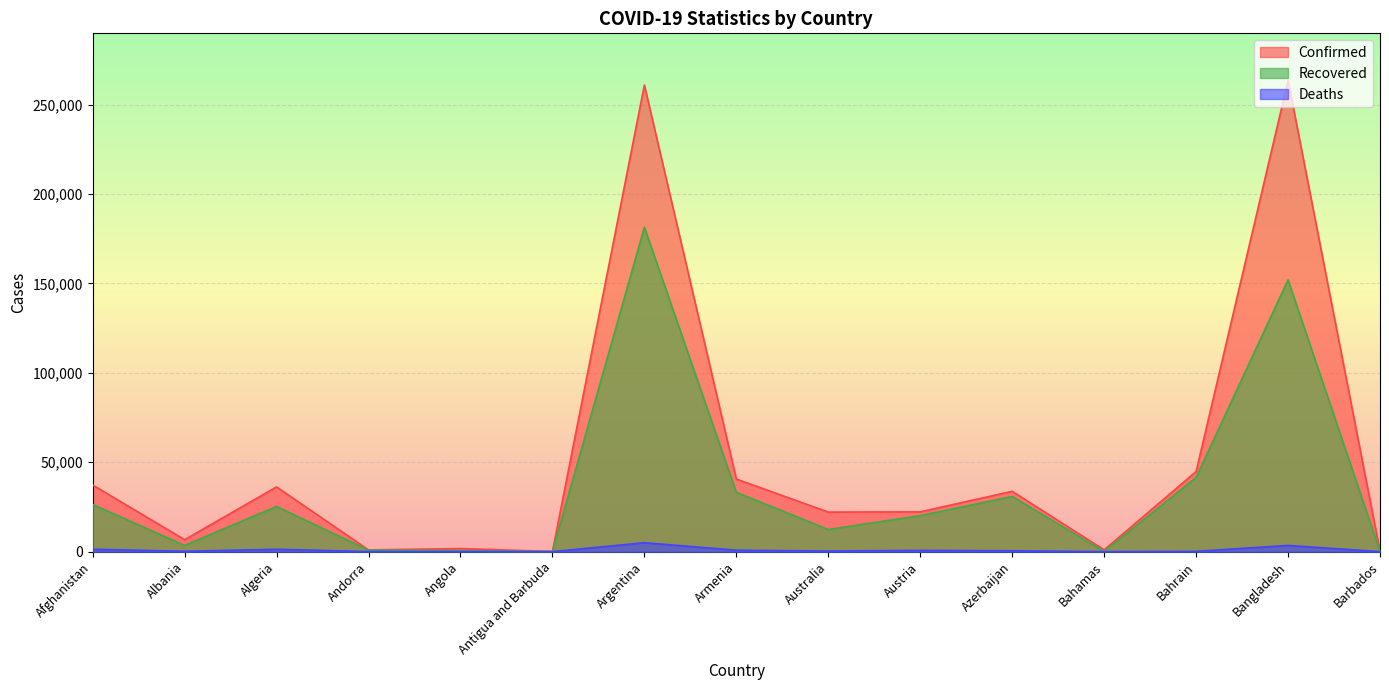

Which series changed the most between Andorra and Azerbaijan?

Confirmed